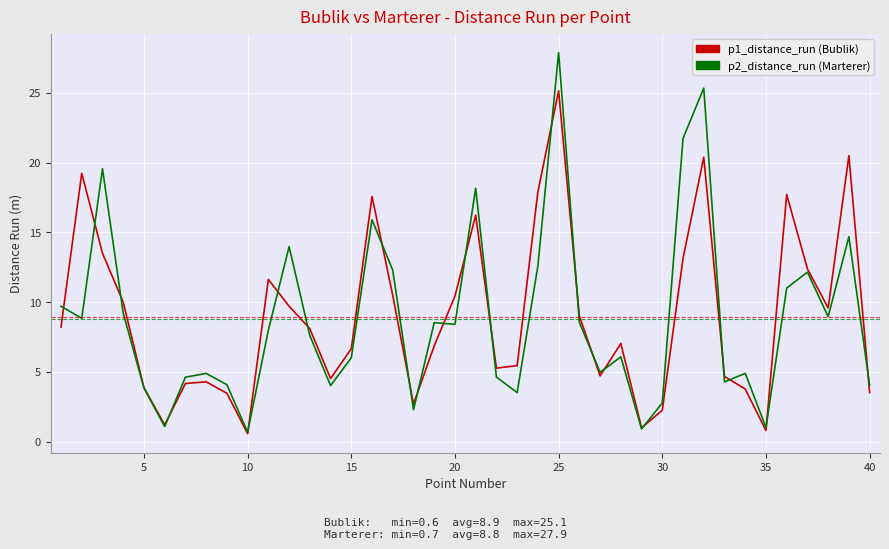

Is this an area chart (filled region under the line)?

No